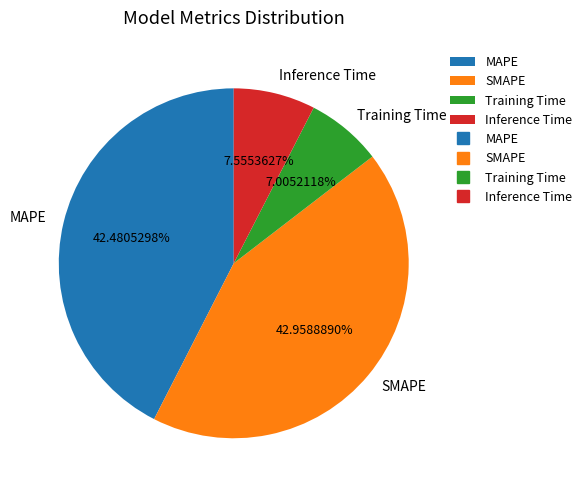

How many slices are in this pie chart?

4